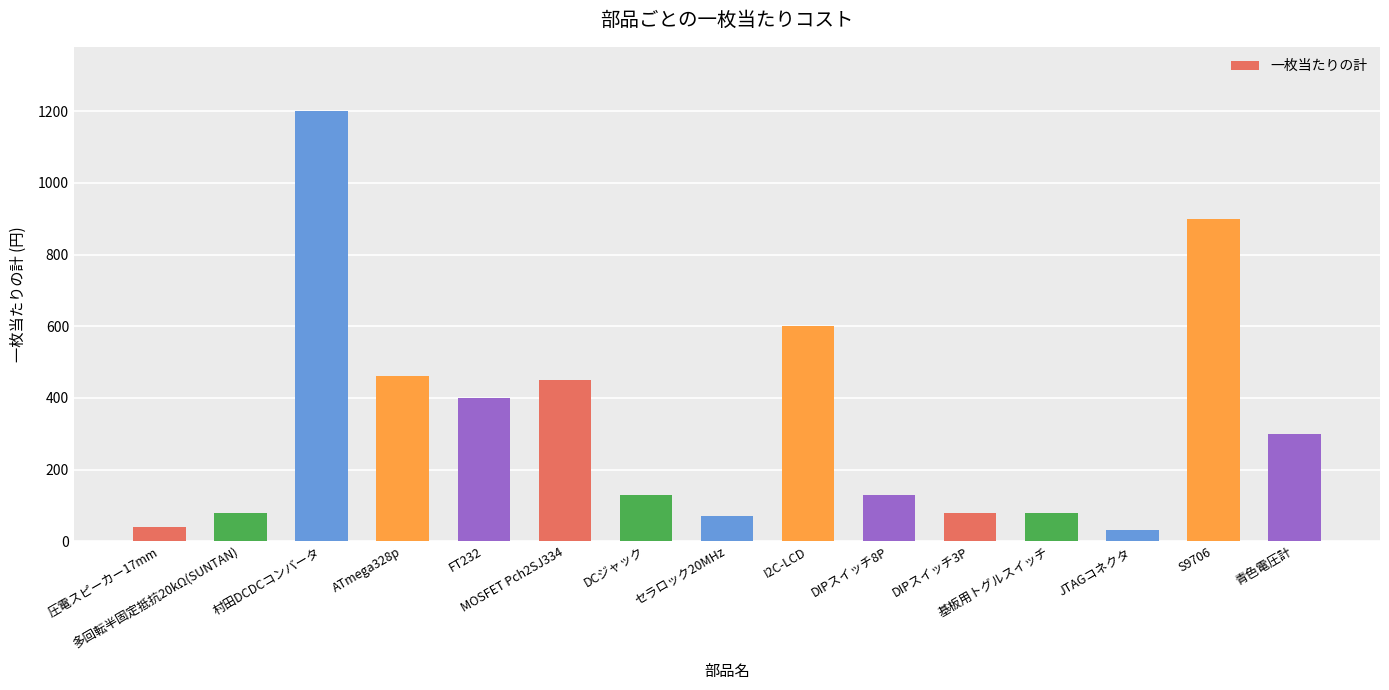

What is the label of the 2nd bar from the right?

S9706